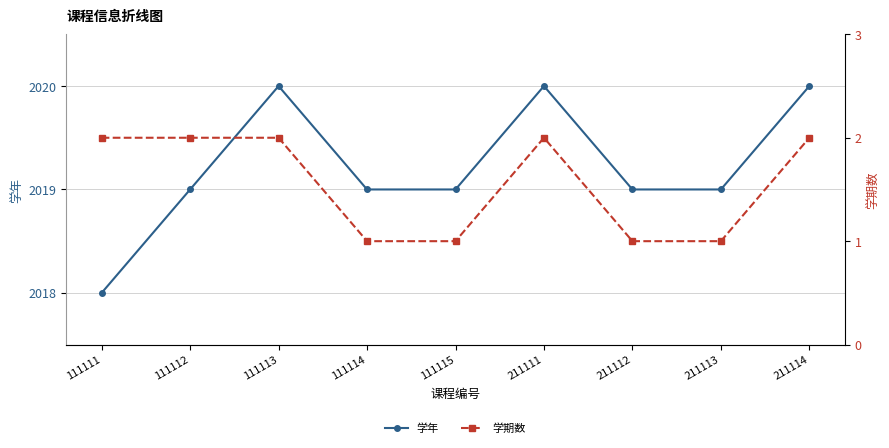

True or false: 学年 has more than 2 points higher than both neighbors.

False